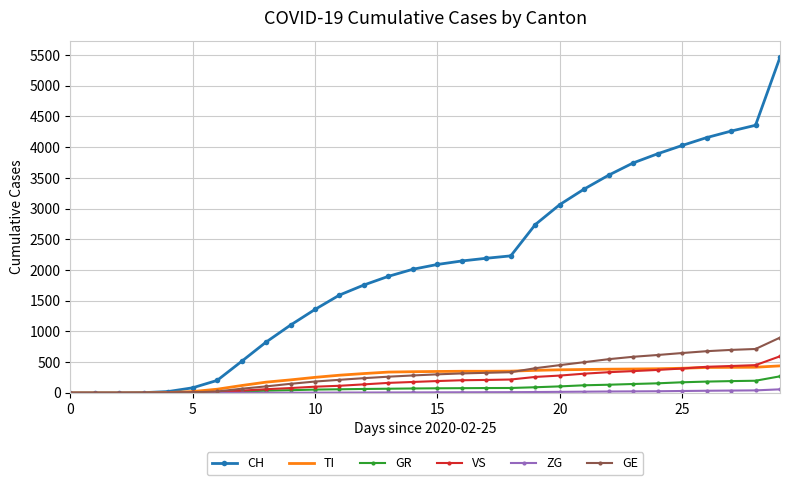

Which series has the widest spread of values?

CH